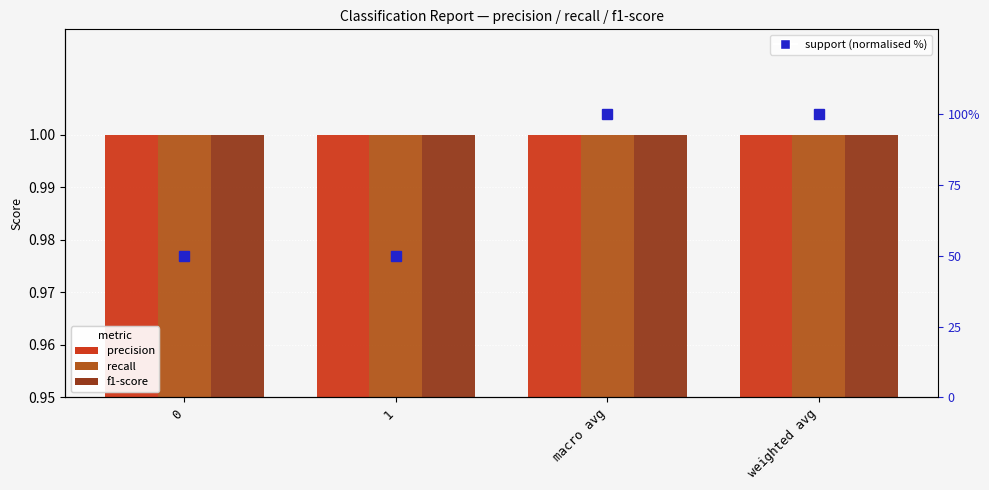

Rank the series by their maximum value, from highest to lowest.

support (normalised %), precision, recall, f1-score